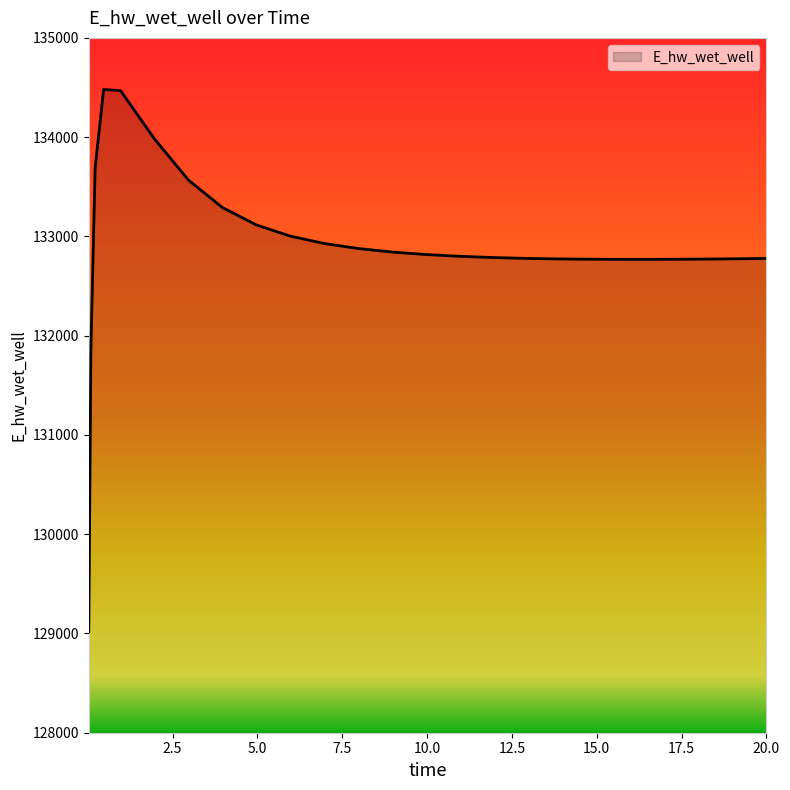

What is the minimum value shown in the chart?

129015.5